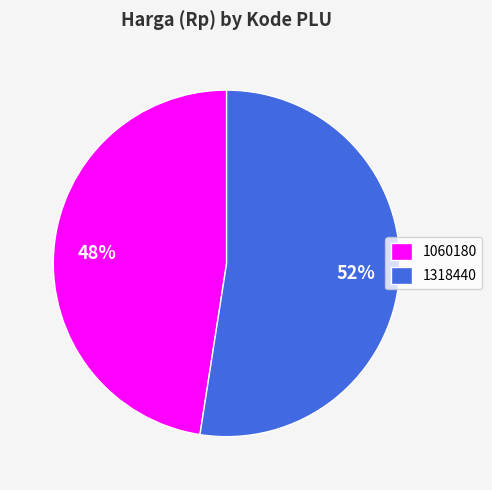

What percentage is the 1318440 slice, to the nearest percent?

52%